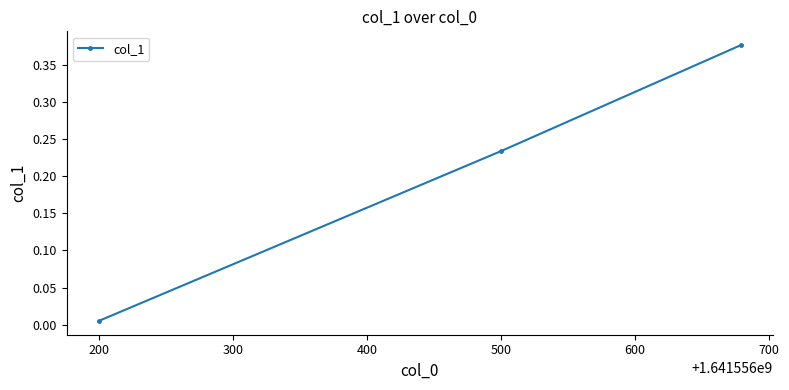

What is the sum of all values?

0.6